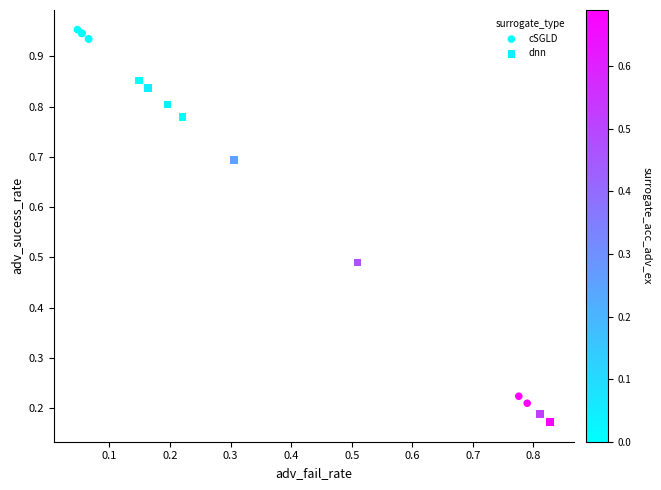

Which series reaches the minimum Y coordinate?

dnn